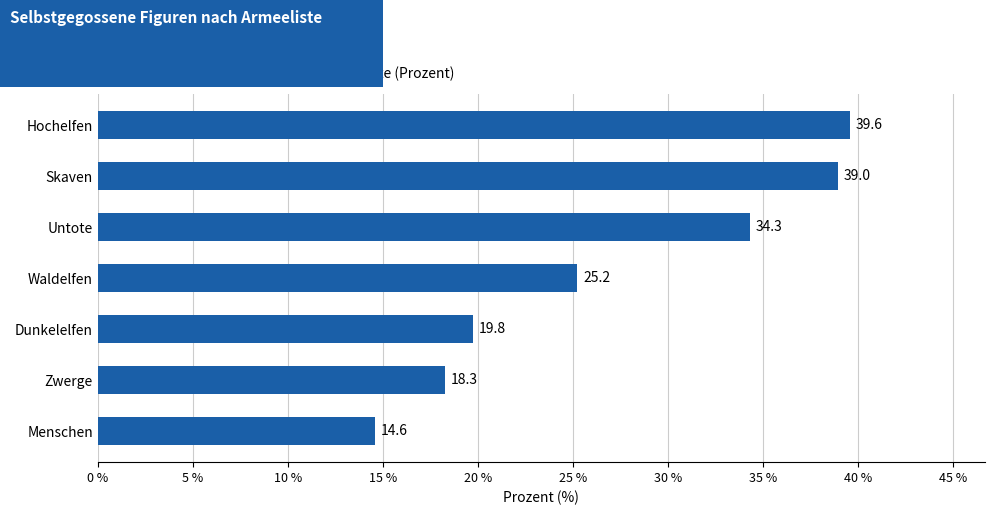

What is the maximum value shown in the chart?

39.6